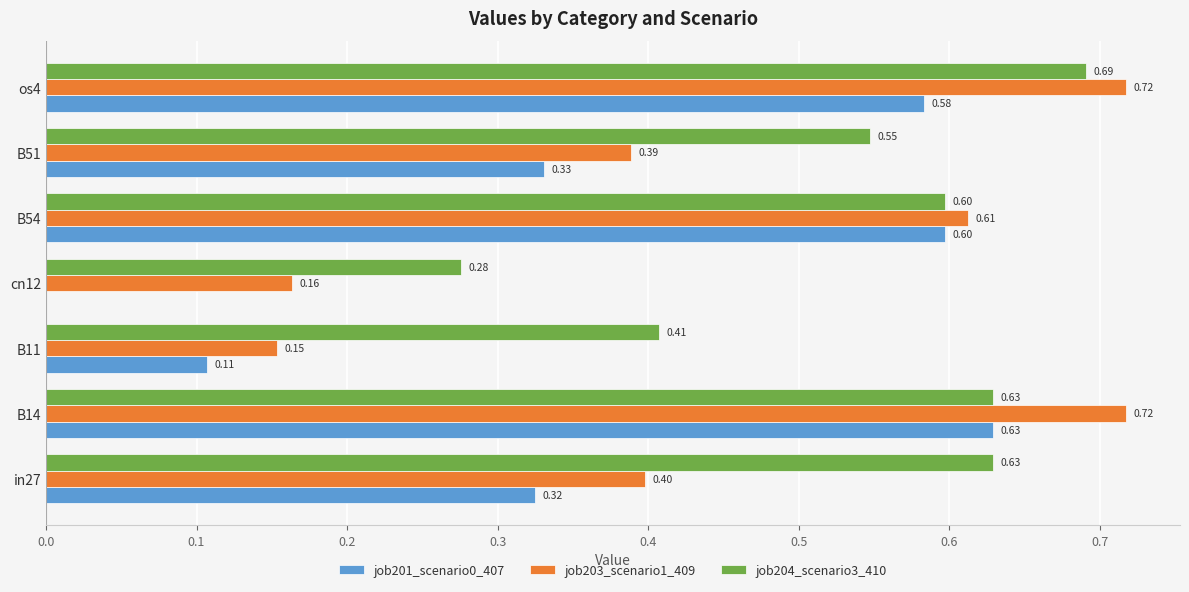

What is the total value across all series at B51?

1.3